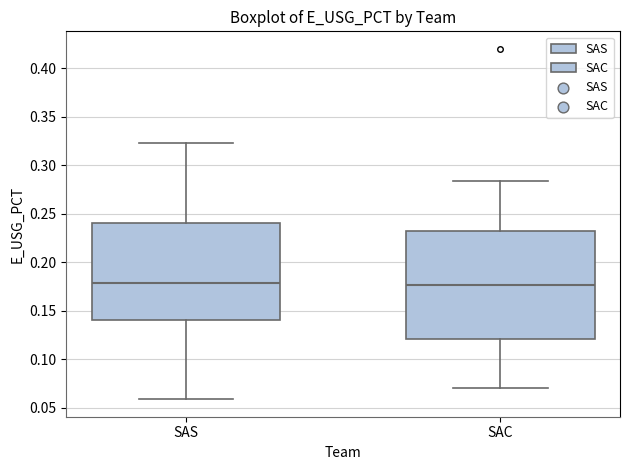

Reading left to right, transcribe this box plot: for each box, give where its median line is, the range the box spans, and where its two whiskers end, as read against the y-axis. The values are not printed on the chart, so give them approximately, as read against the axis.

SAS: median 0.180, box 0.140 to 0.240, whiskers 0.060 to 0.325
SAC: median 0.175, box 0.120 to 0.235, whiskers 0.070 to 0.285